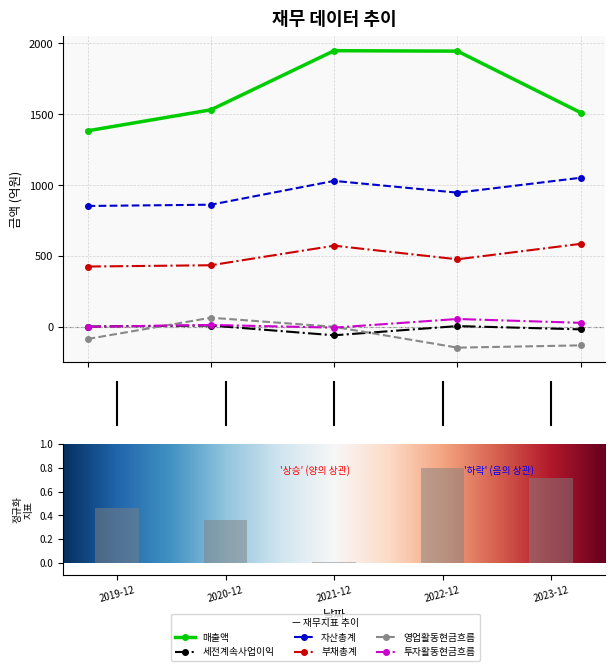

At which label does 투자활동현금흐름 first exceed 15?

2022-12-01